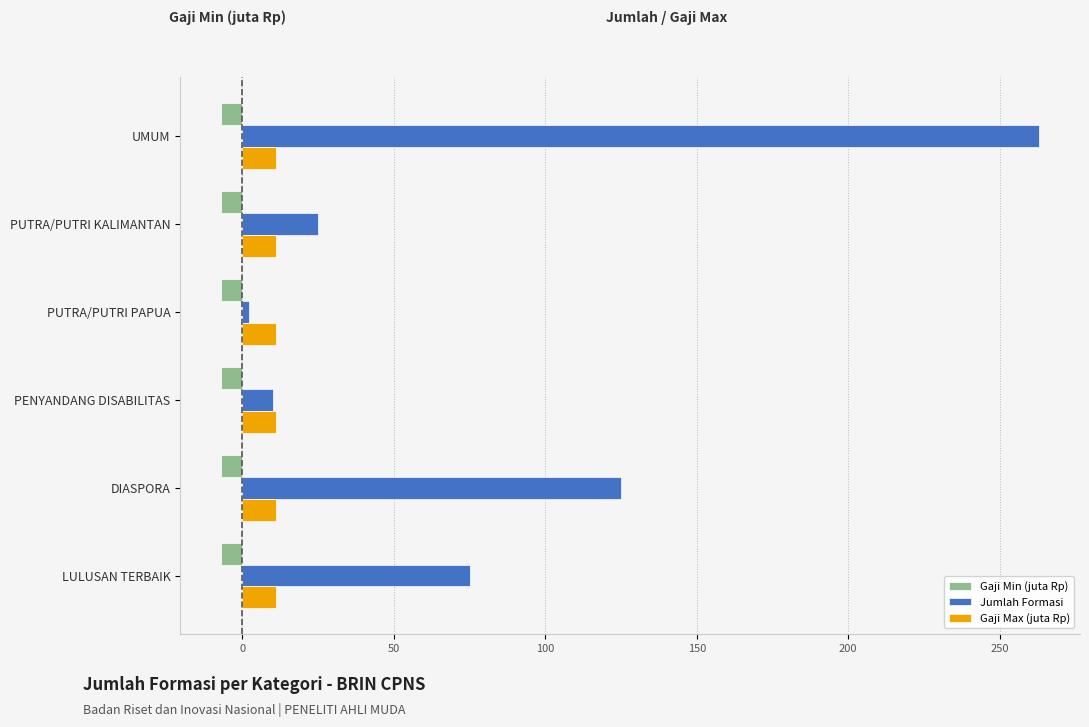

The value of Jumlah Formasi at DIASPORA is 79. True or false?

False